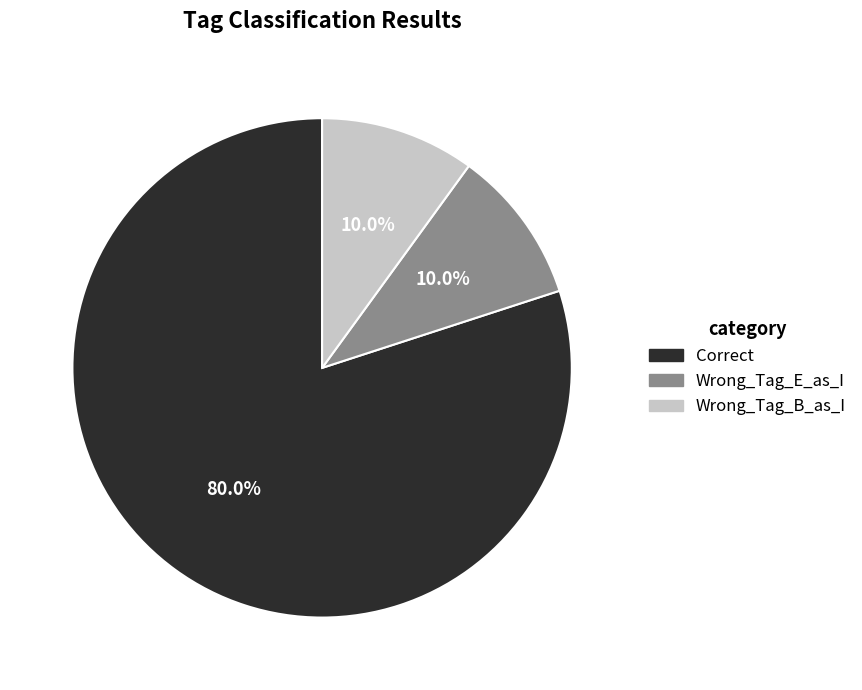

Does Wrong_Tag_B_as_I represent more than half of the total?

No